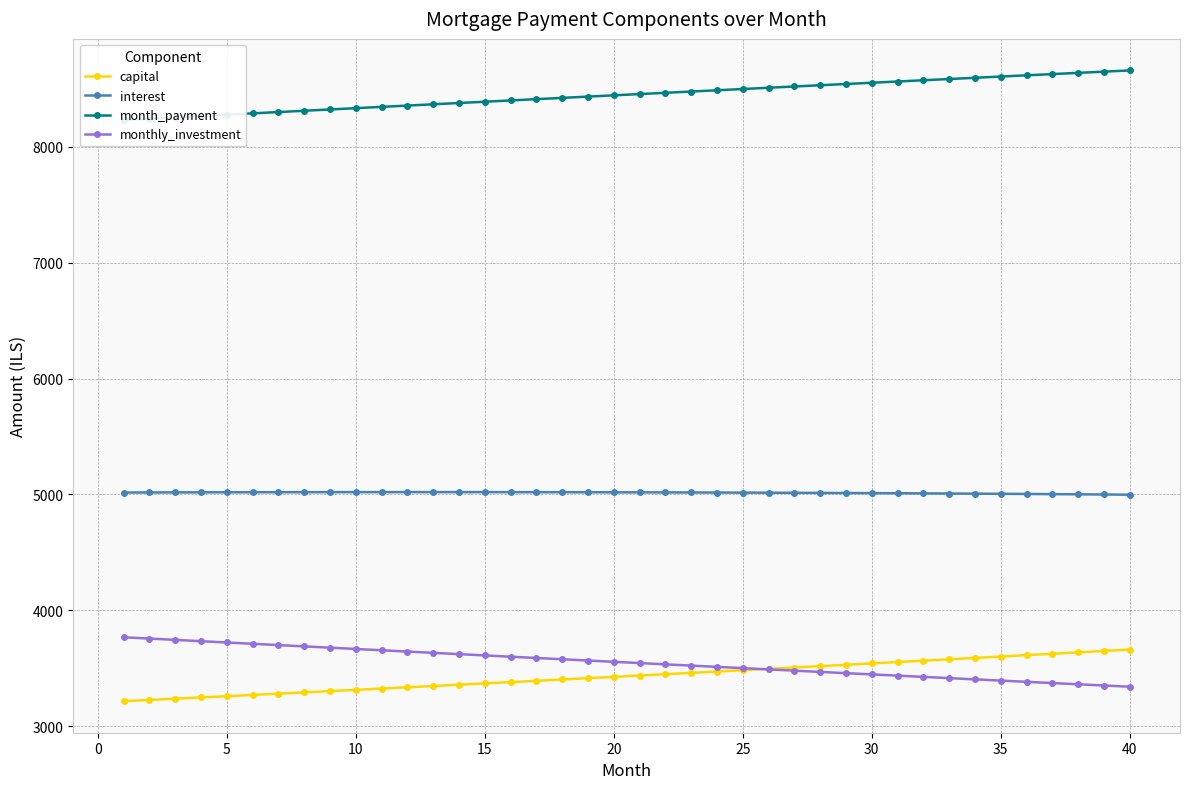

True or false: month_payment has more than 1 points higher than both neighbors.

False